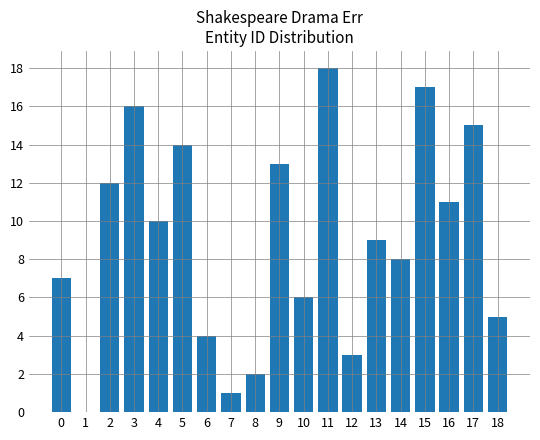

What is the sum of all values?

171